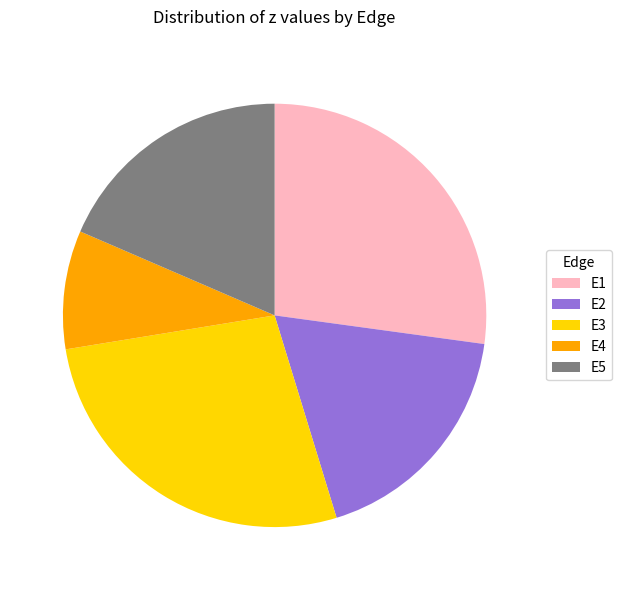

How many slices are in this pie chart?

5